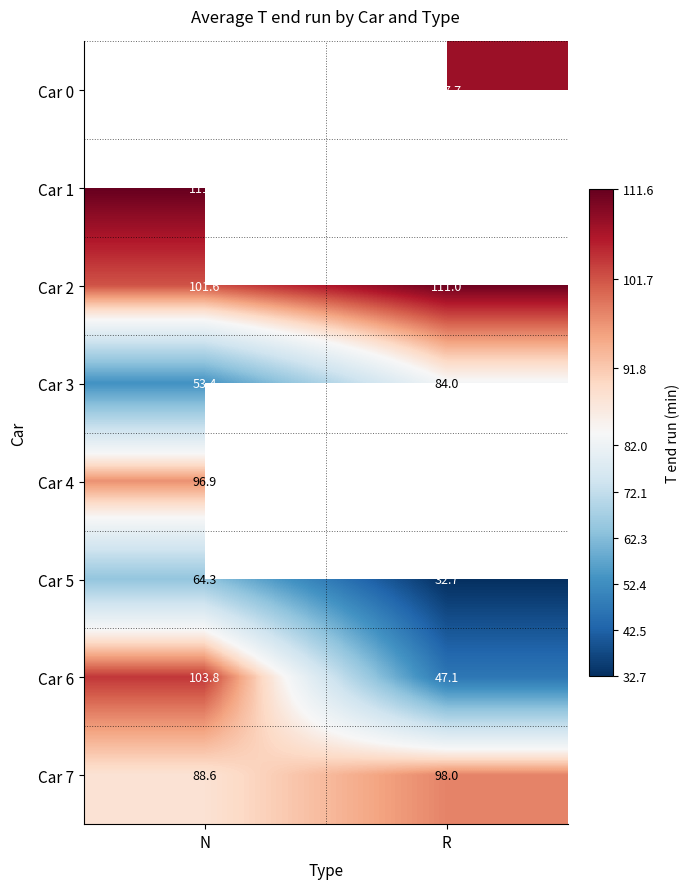

List the labels in order of Car 7 value, smallest first.

N, R